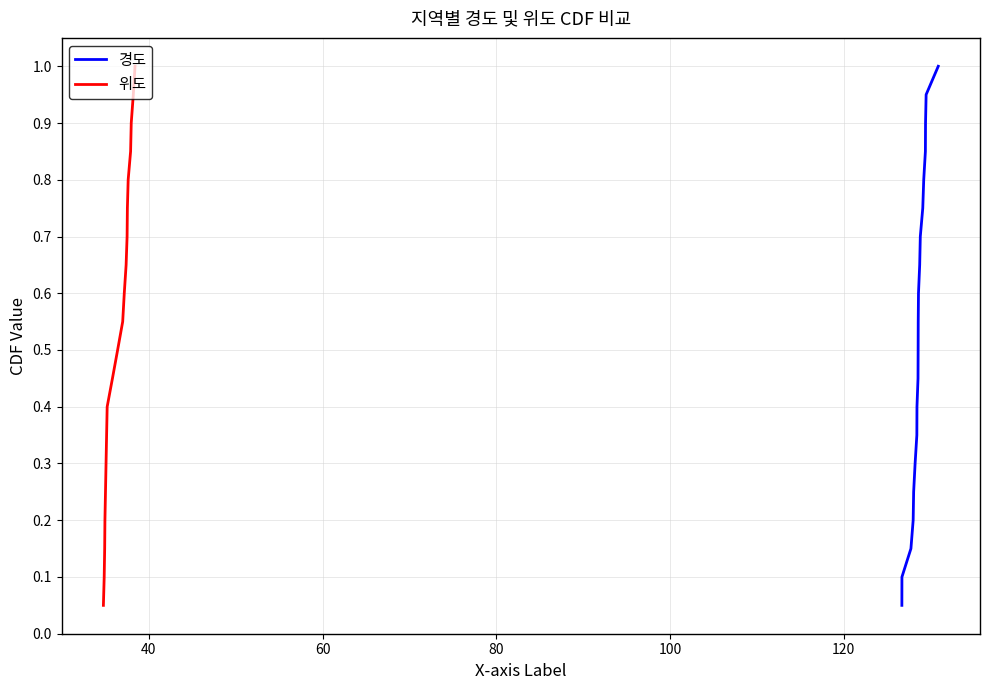

Which series has the widest spread of values?

경도